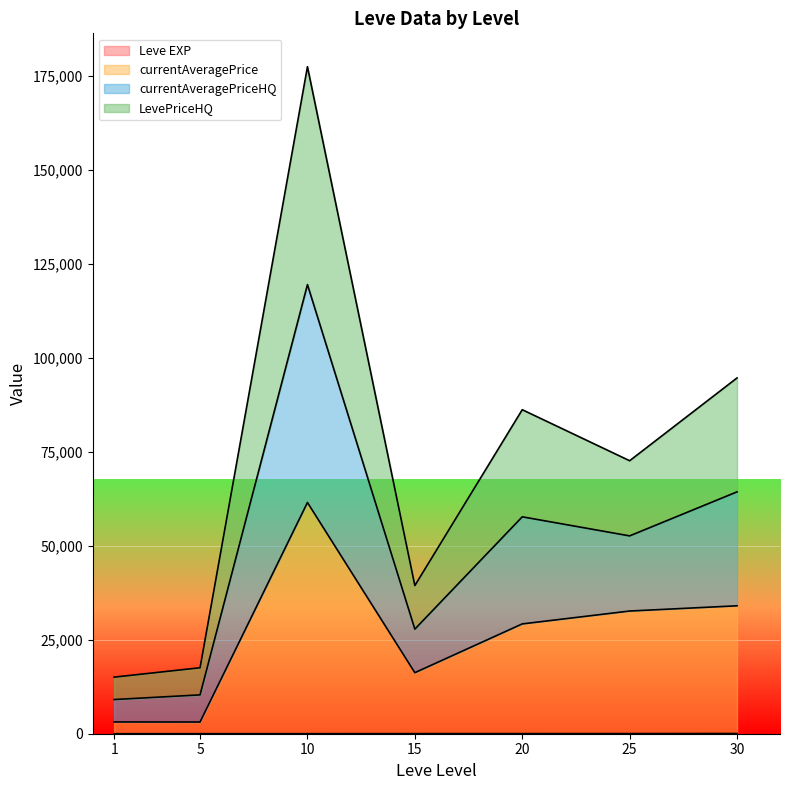

Is it true that Leve EXP equals 12 at 20?

True